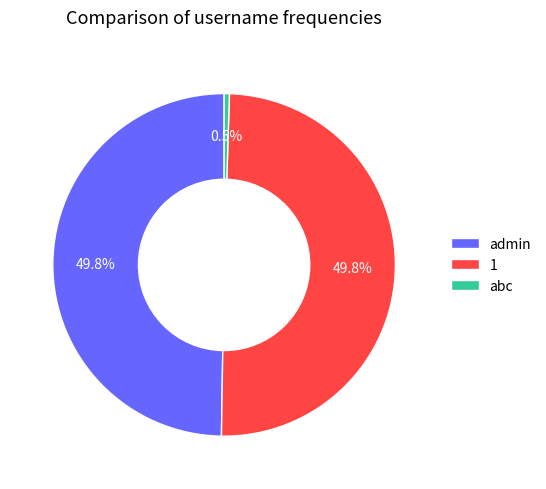

What is the smallest slice in the pie chart?

abc